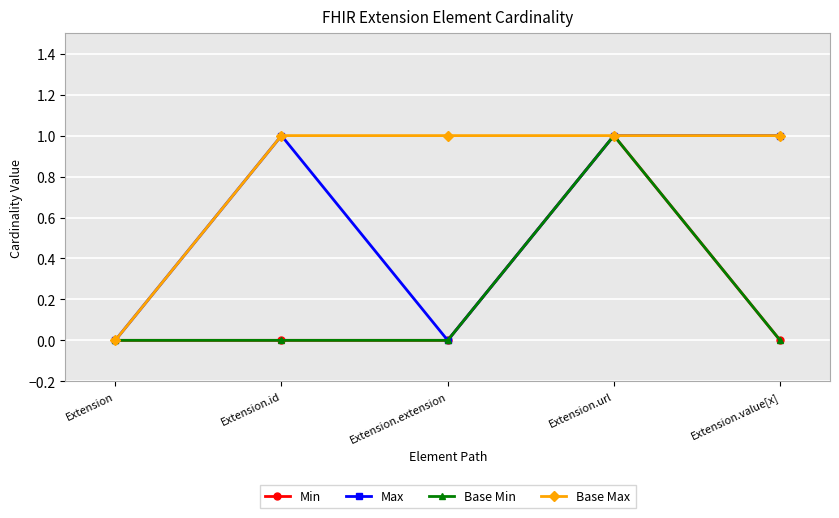

What is the difference between the maximum and minimum values in the Base Min series?

1